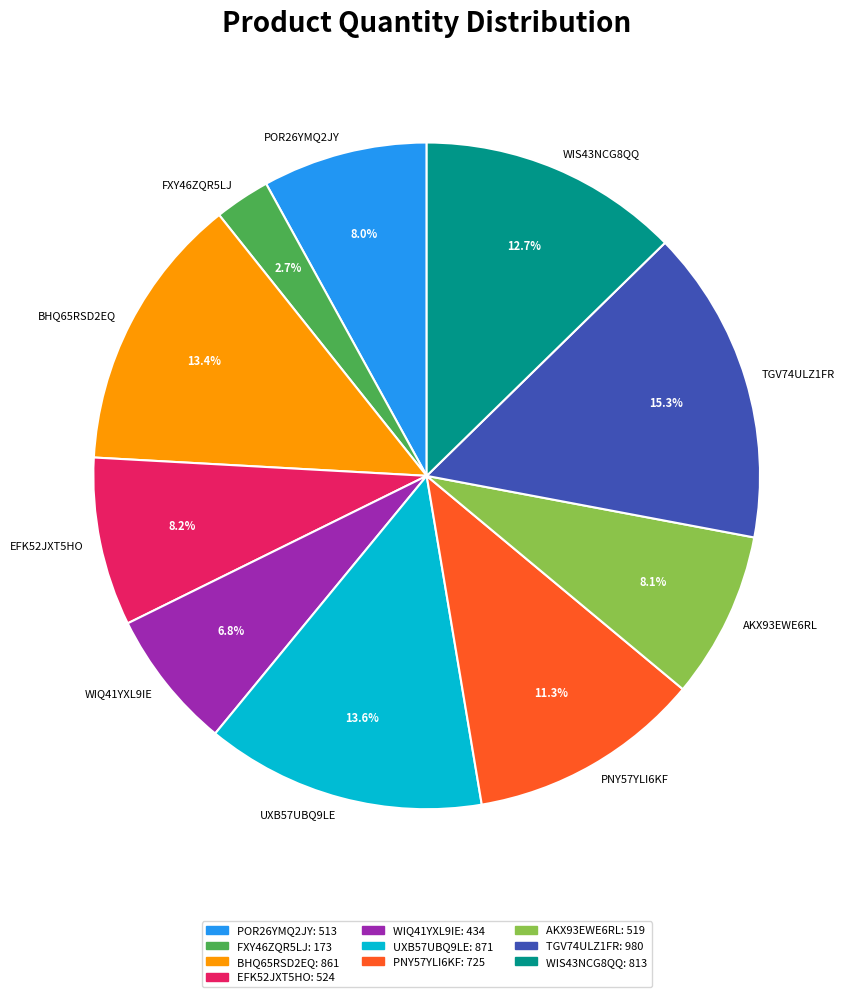

To the nearest percent, what is the difference between the largest and smallest slice percentages?

13%